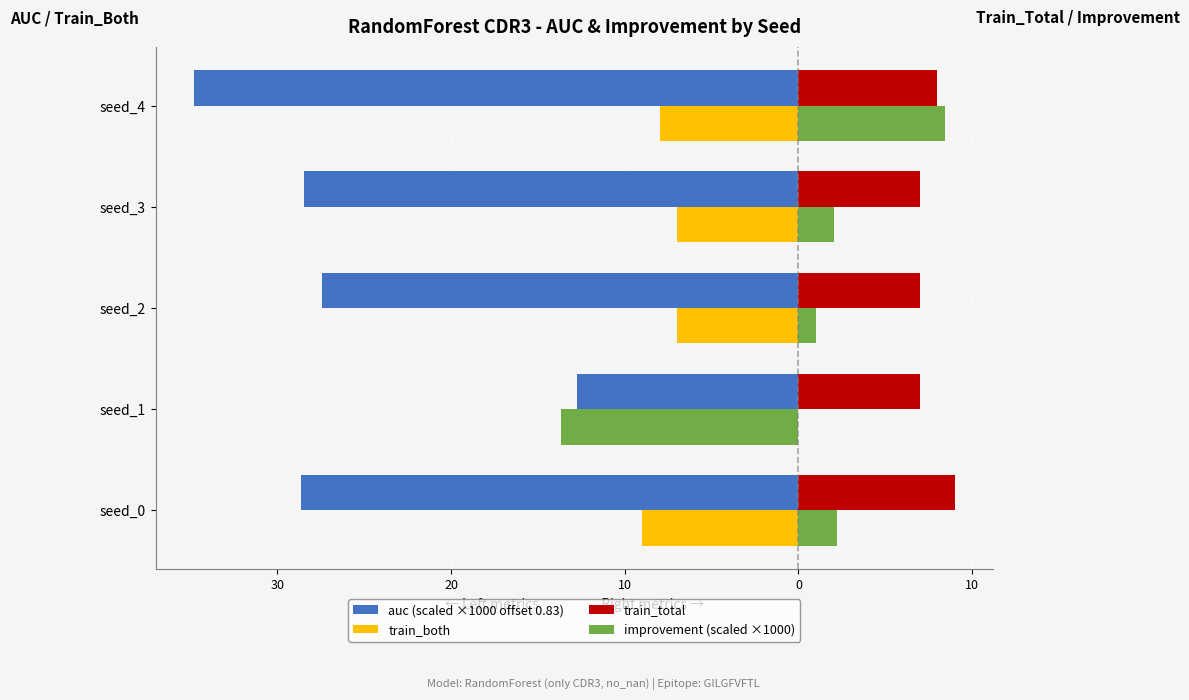

Reading right to left, what are all the values shown in this chart?

auc (scaled ×1000 offset 0.83): -34.8	-28.4	-27.4	-12.8	-28.6
train_both: -8.0	-7.0	-7.0	-7.0	-9.0
train_total: 8.0	7.0	7.0	7.0	9.0
improvement (scaled ×1000): 8.4	2.0	1.0	-13.7	2.2